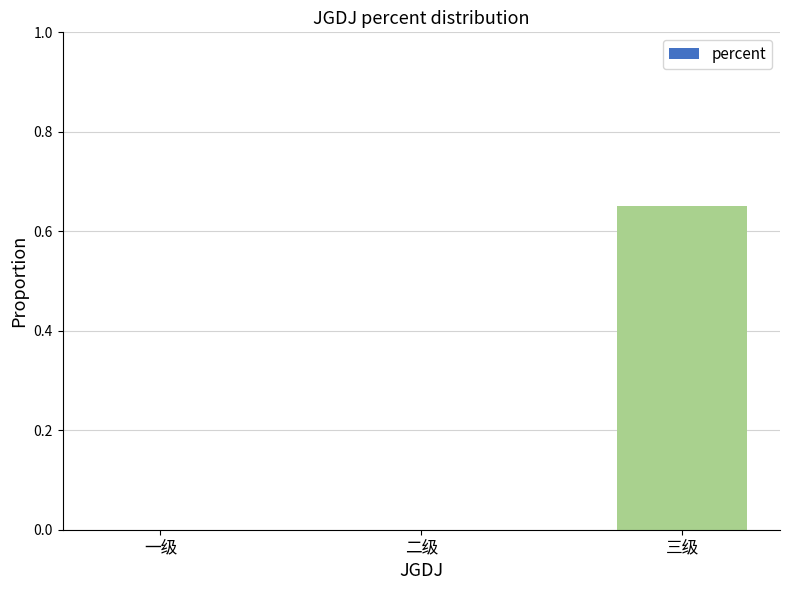

Which category has the highest value across all series?

三级